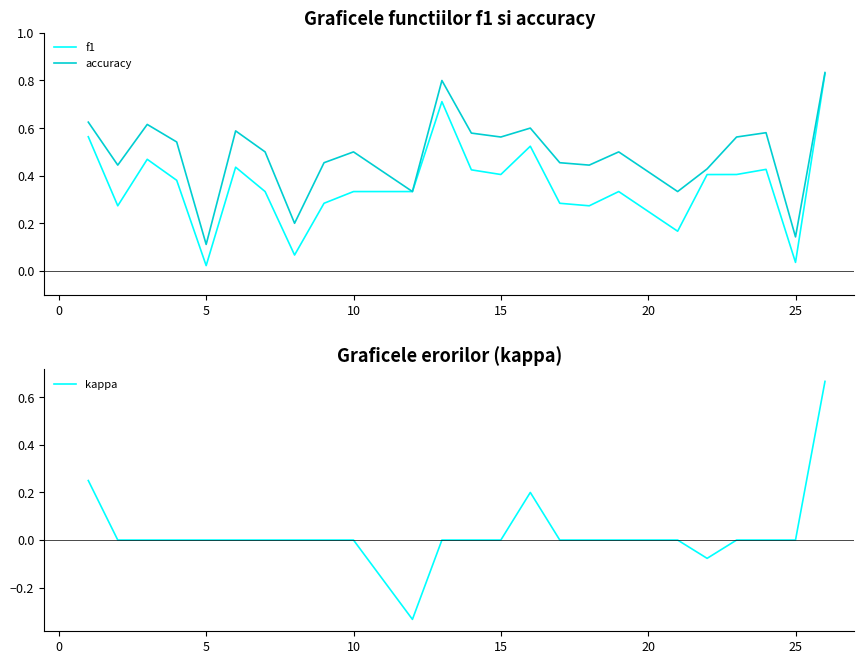

Is it true that f1 equals 0.4 at 15?

True